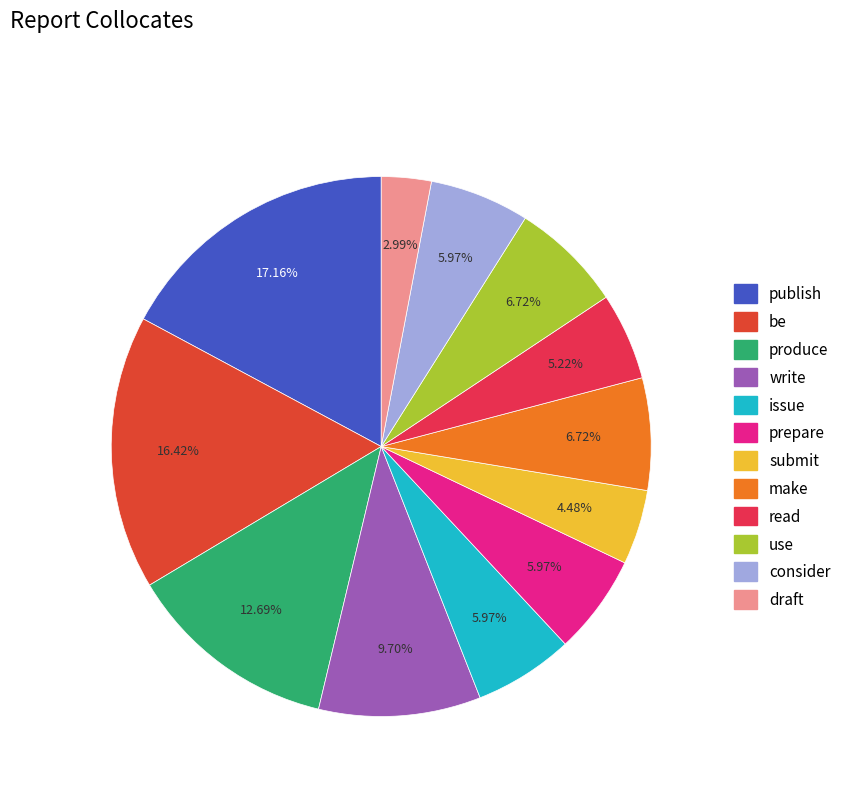

Is the sum of be and produce greater than half?

No